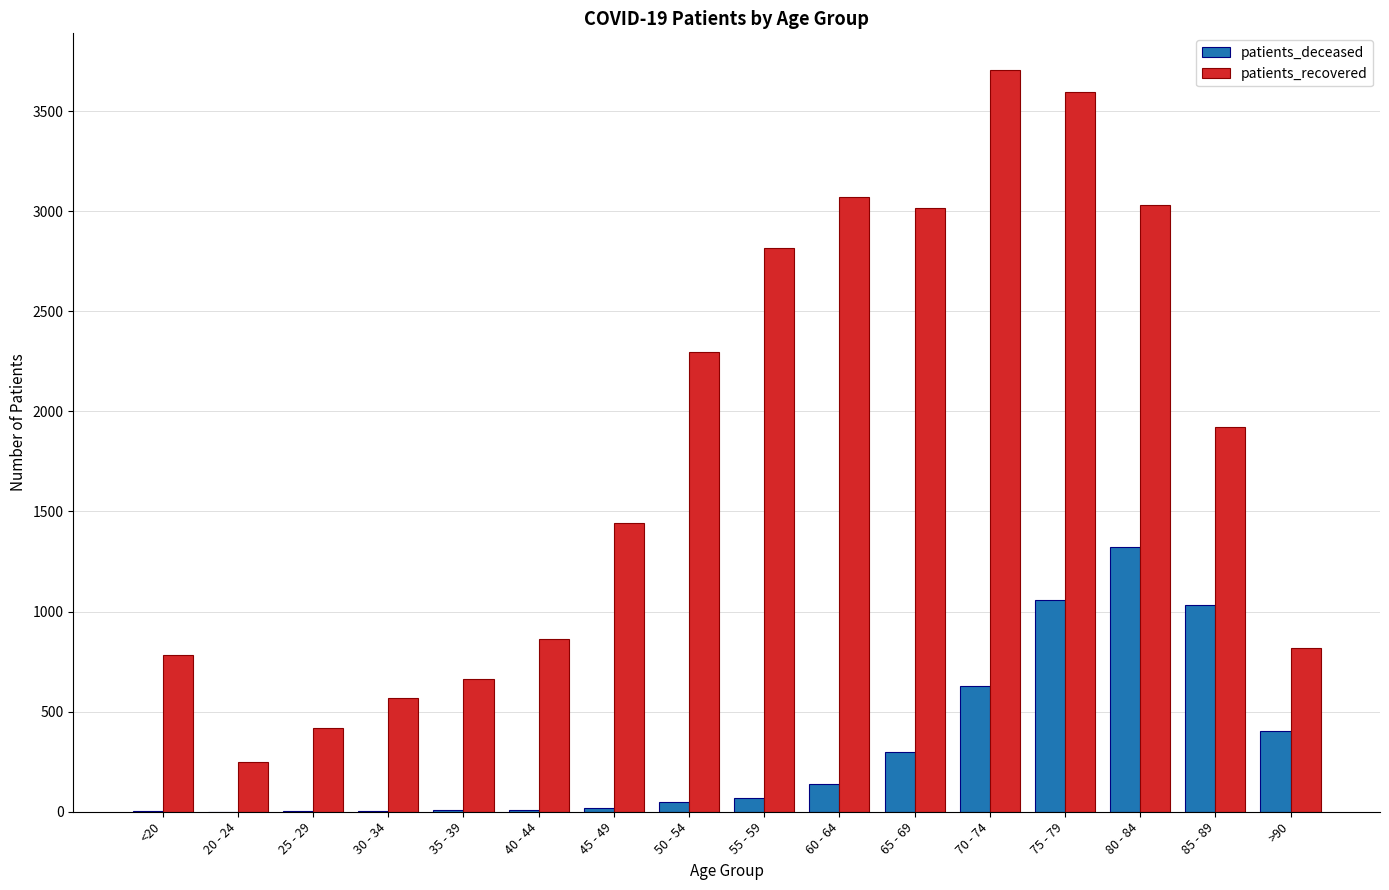

Between 45 - 49 and 80 - 84, which series saw the biggest shift?

patients_recovered